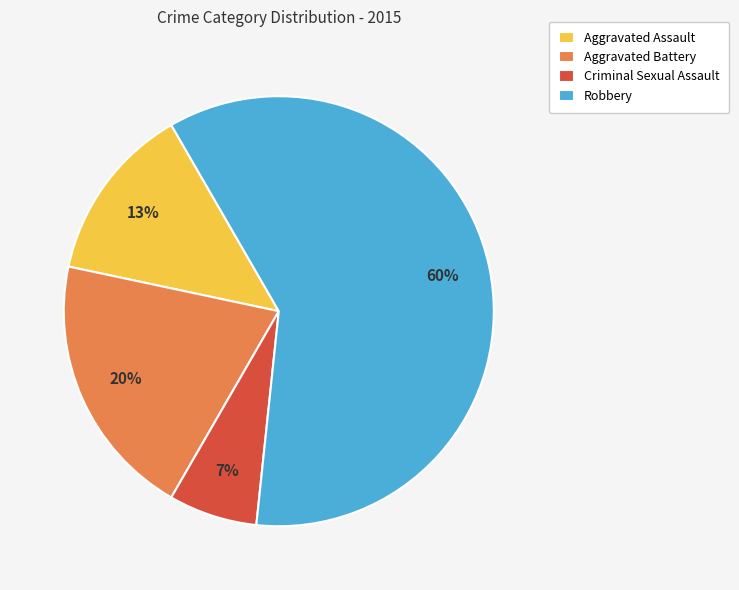

Does any single category account for the majority?

Yes